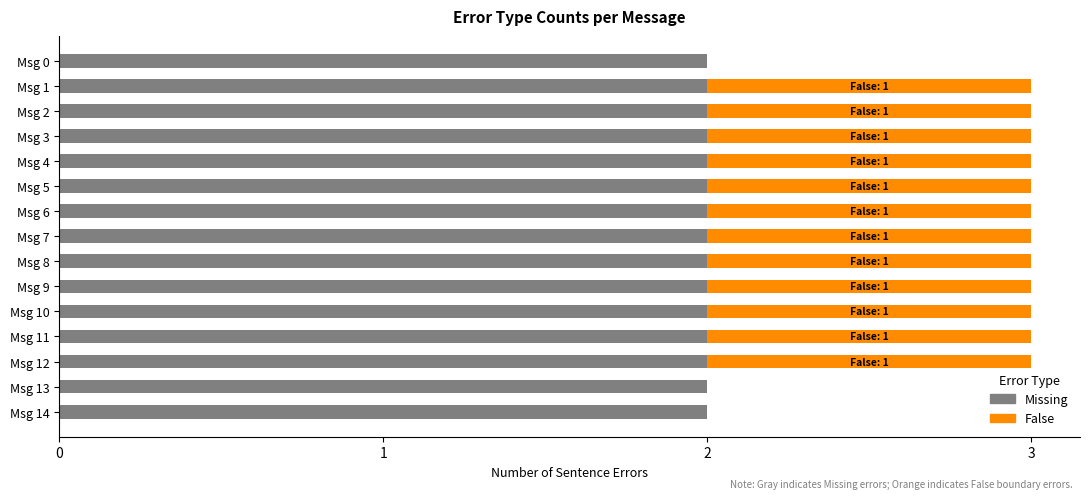

What is the total value across all series at Msg 9?

3